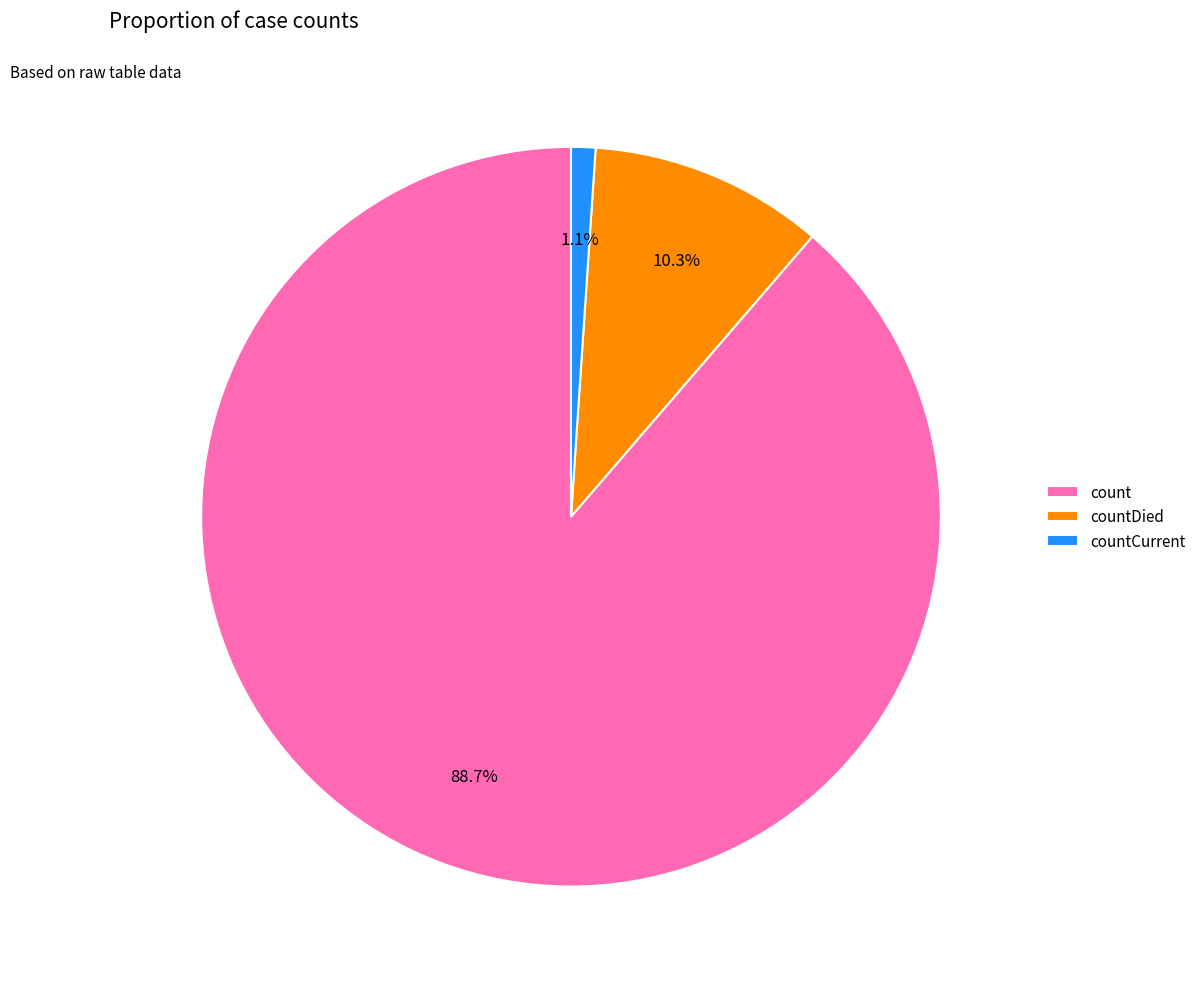

To the nearest percent, what portion does countCurrent represent?

1%